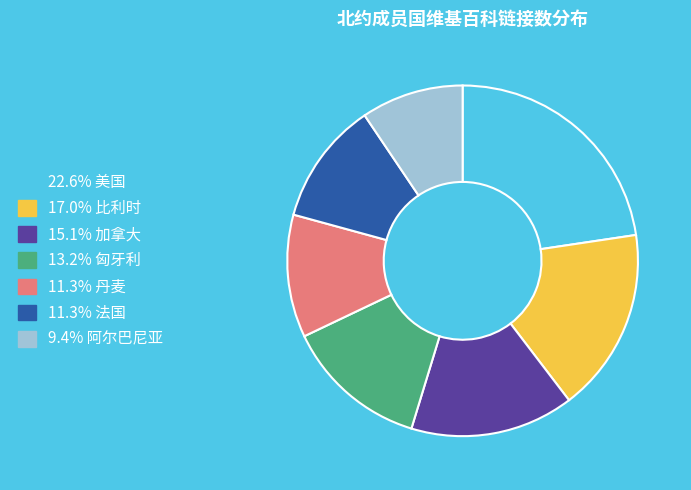

Is there any slice that represents more than half of the pie?

No